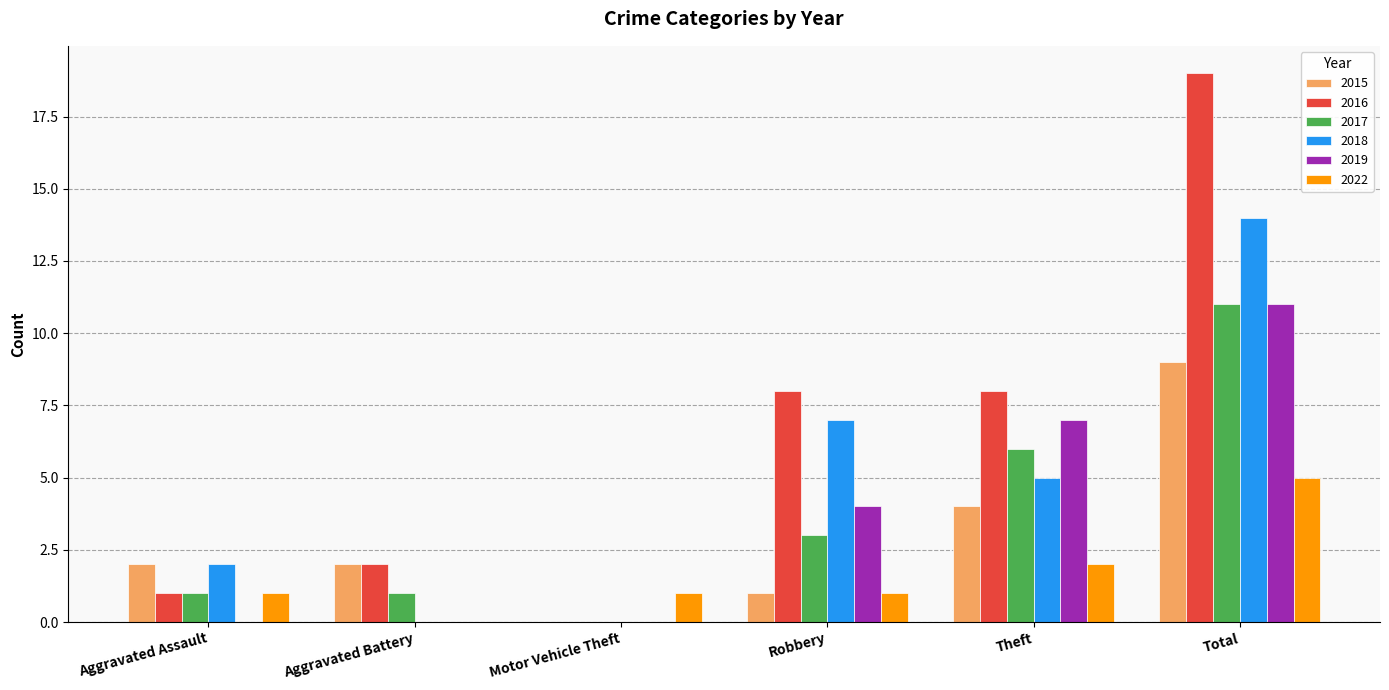

The 2018 series shows 0 at Aggravated Battery. True or false?

True